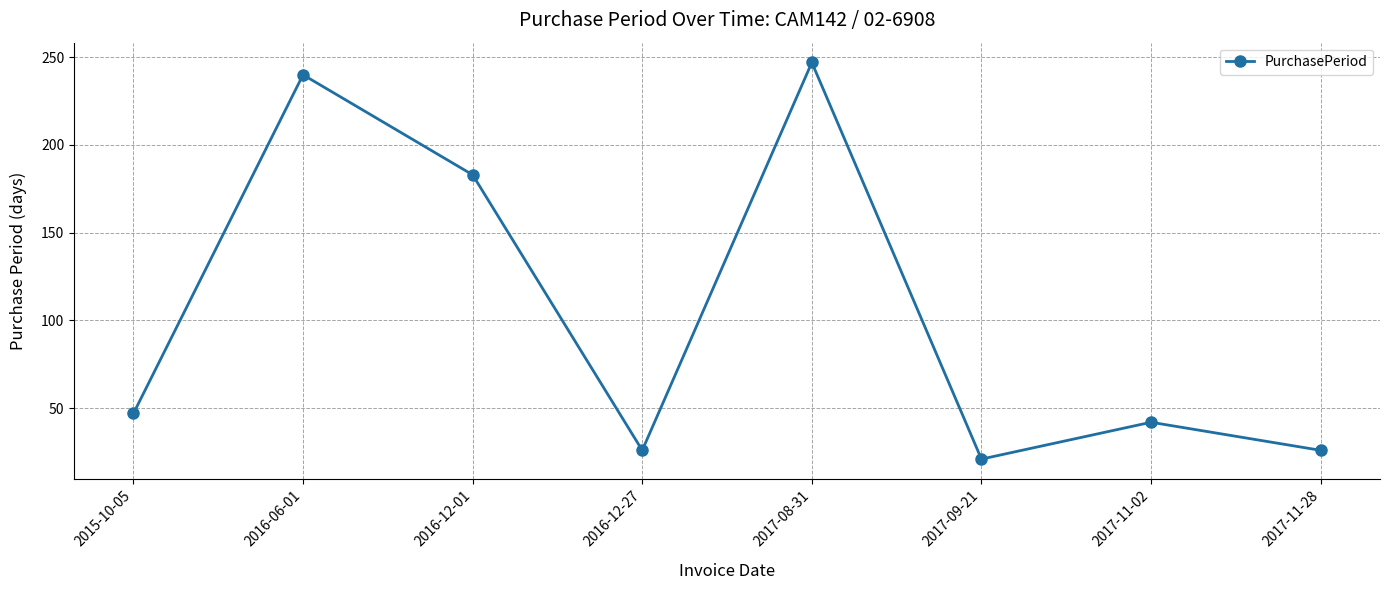

What position from the right is 2017-11-28?

1